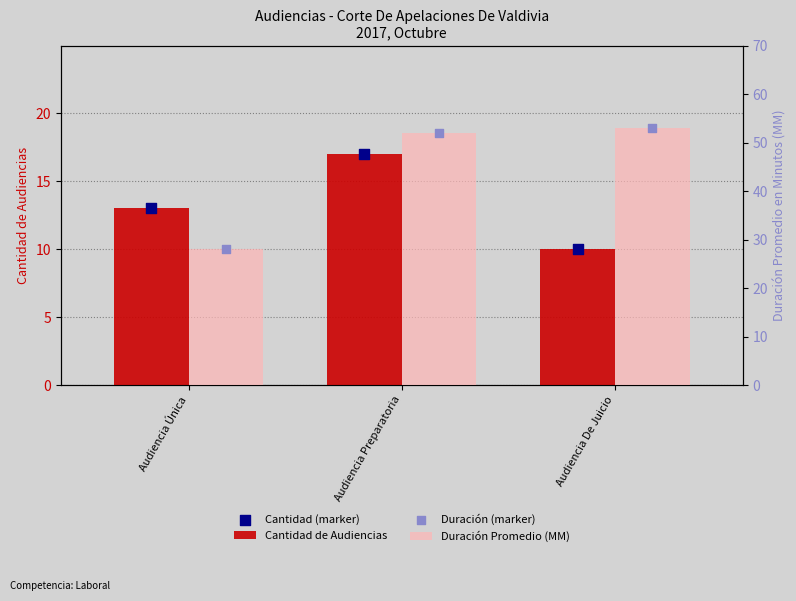

Is the value of Cantidad (marker) at Audiencia Preparatoria greater than the value of Duración Promedio (MM) at Audiencia De Juicio?

No